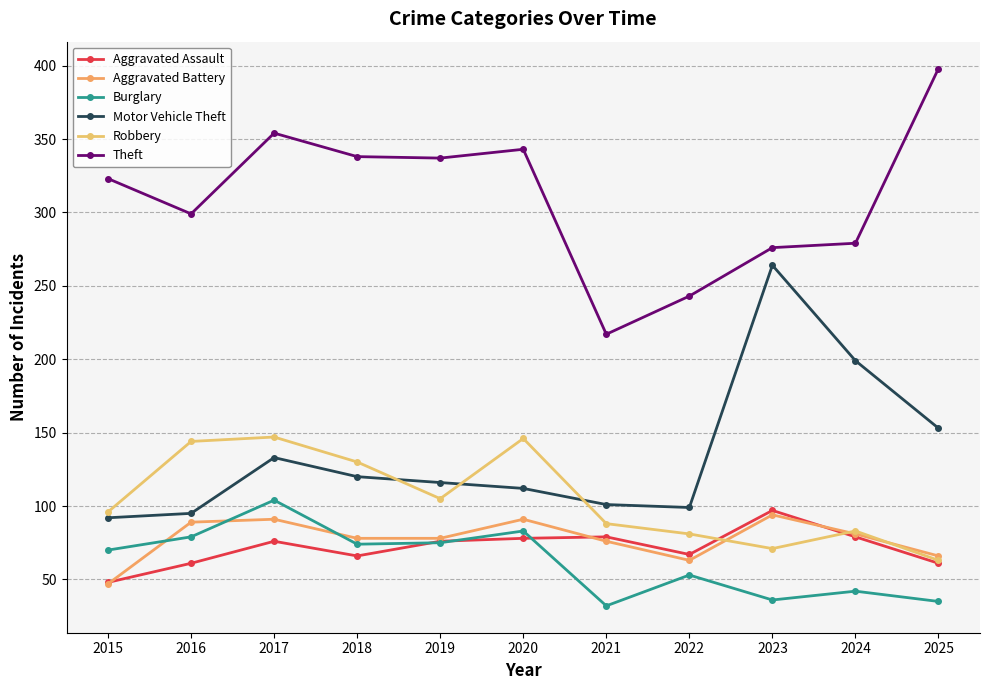

What value does the Motor Vehicle Theft series have at 2020?

112